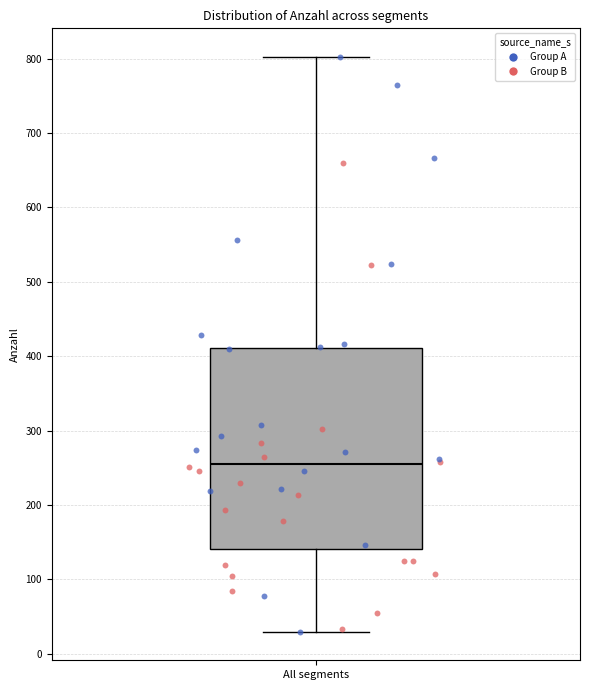

Transcribe this box plot: give where the median line is, the range the box spans, and where the two whiskers end, as read against the y-axis. The values are not printed on the chart, so give them approximately, as read against the axis.

median 250, box 140 to 410, whiskers 30 to 800